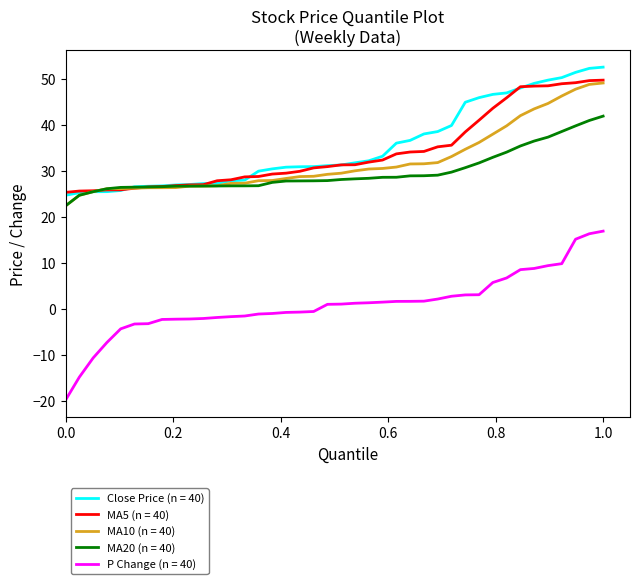

True or false: MA10 (n = 40) and P Change (n = 40) cross at least once.

False